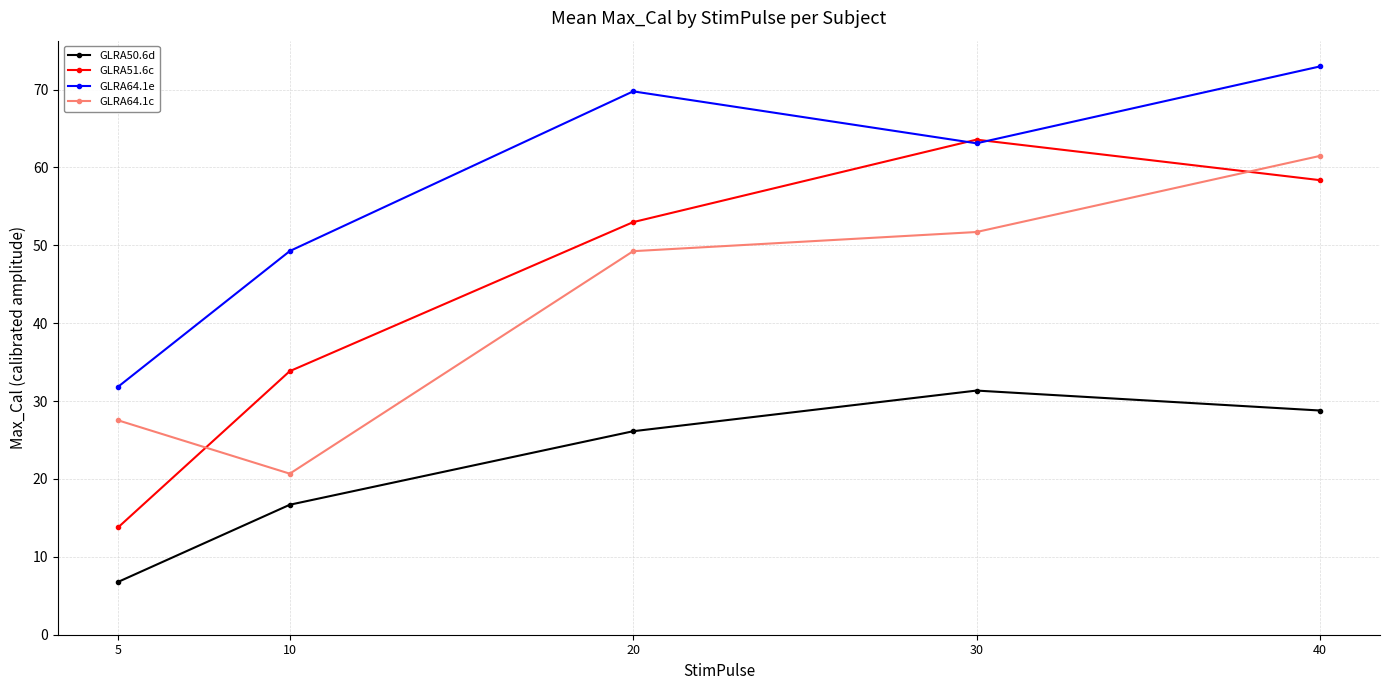

Which series has the widest spread of values?

GLRA51.6c